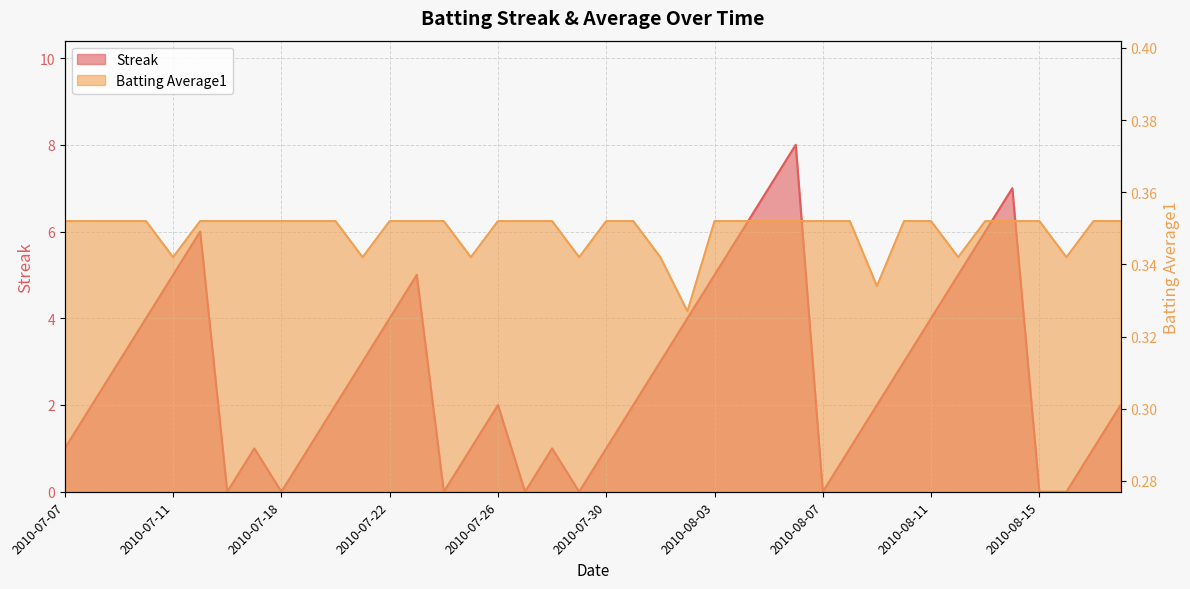

At how many categories does at least one series exceed 1?

24